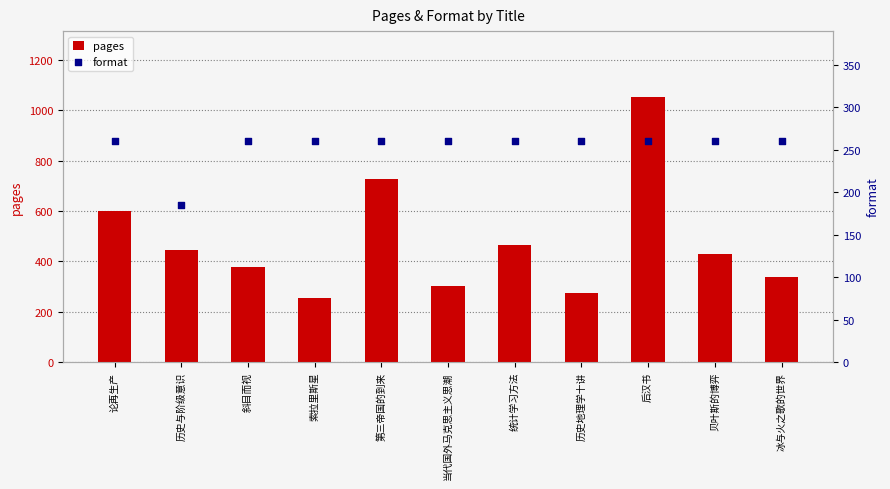

What are all the series names shown in the legend?

pages, format